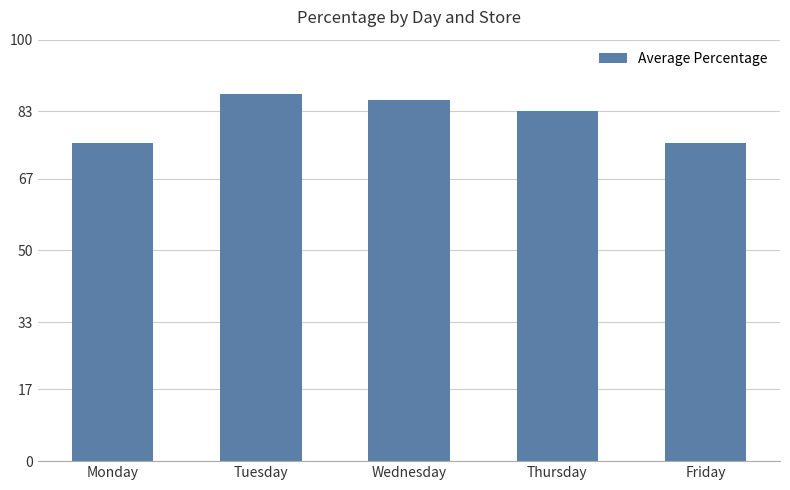

The value at Tuesday is 116.1. True or false?

False